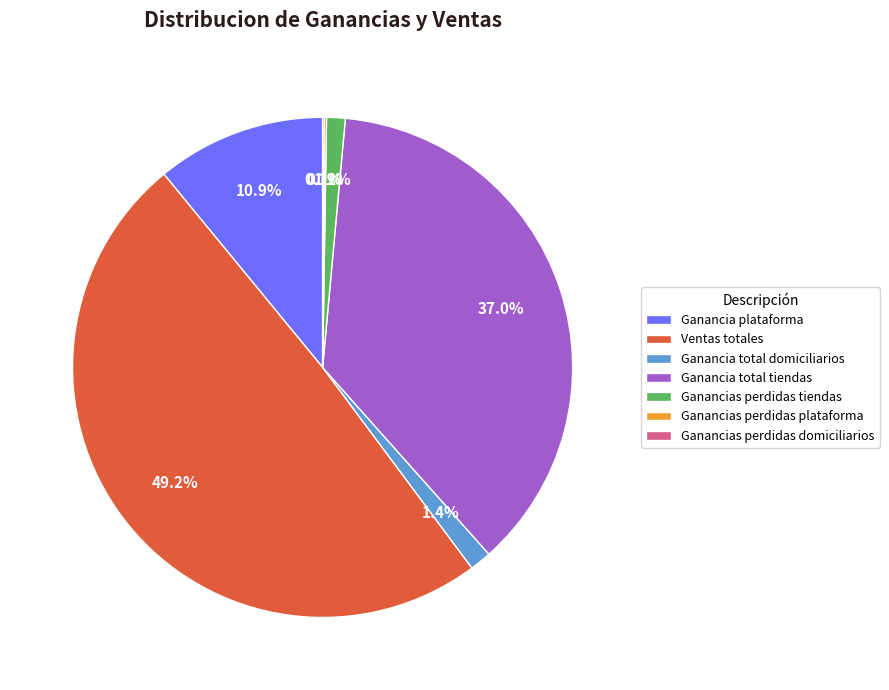

To the nearest percent, what is the difference between the largest and smallest slice percentages?

49%